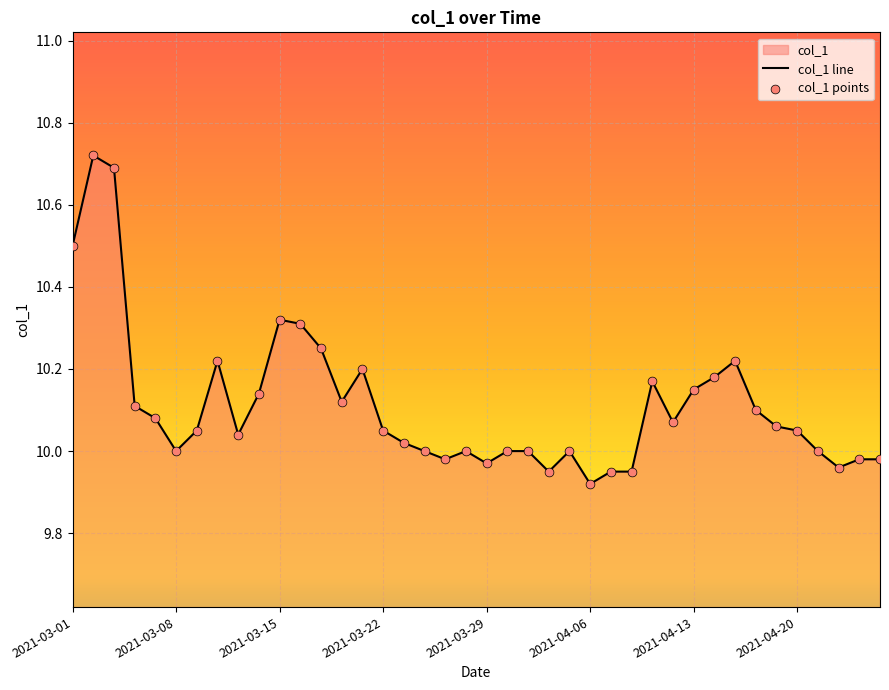

Which series has the largest Y range (max minus min)?

col_1 line